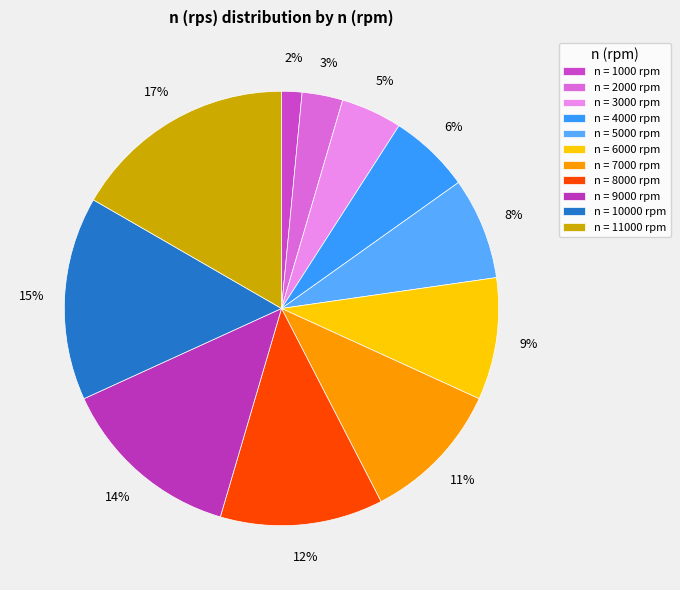

Which slice is the smallest?

n = 1000 rpm